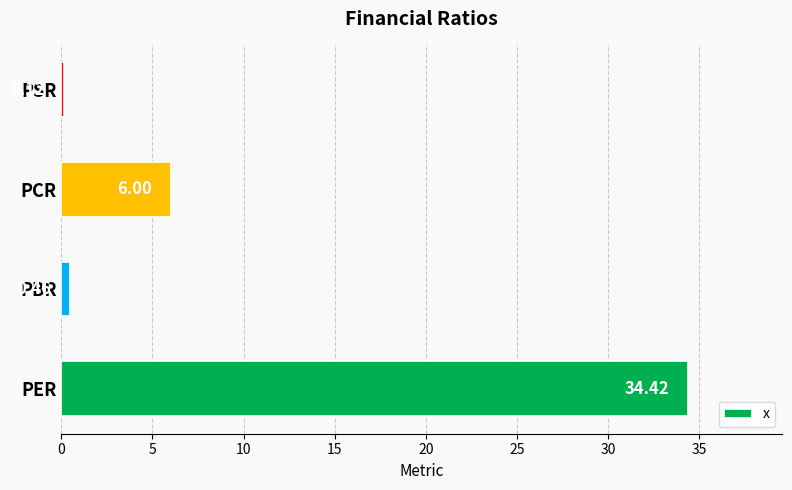

Where is the data nearest to the value 17?

PCR